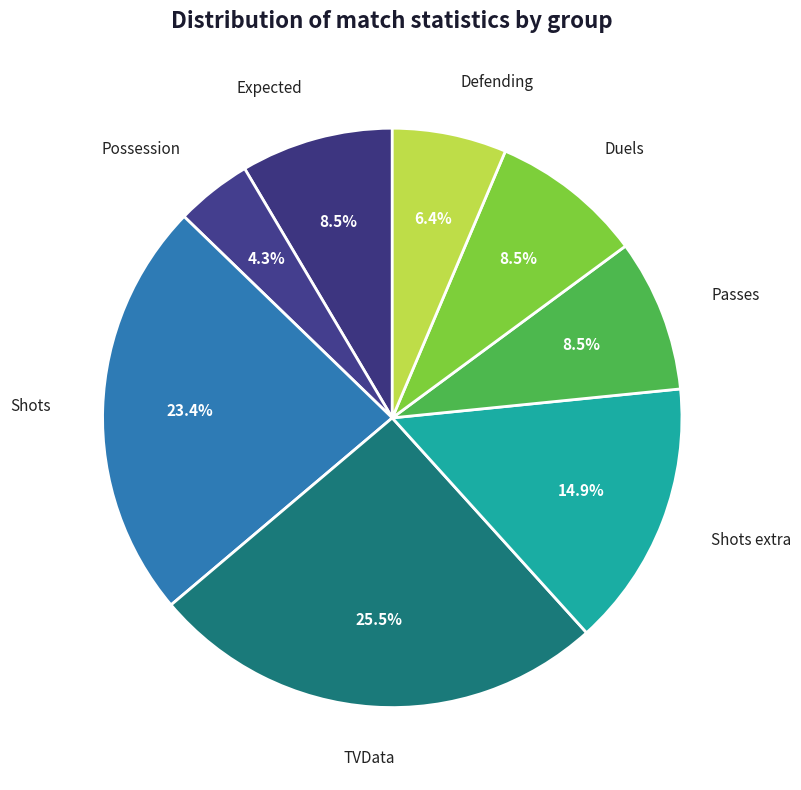

To the nearest percent, what is the difference between the largest and smallest slice percentages?

21%